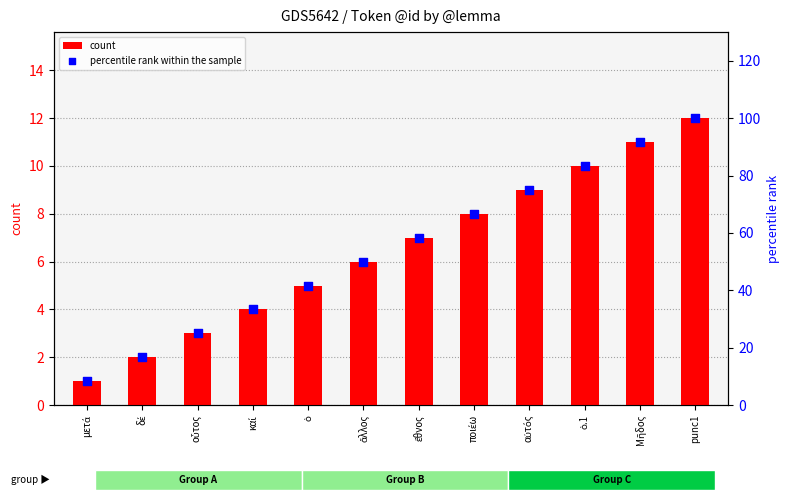

Which series contains the lowest Y value?

count